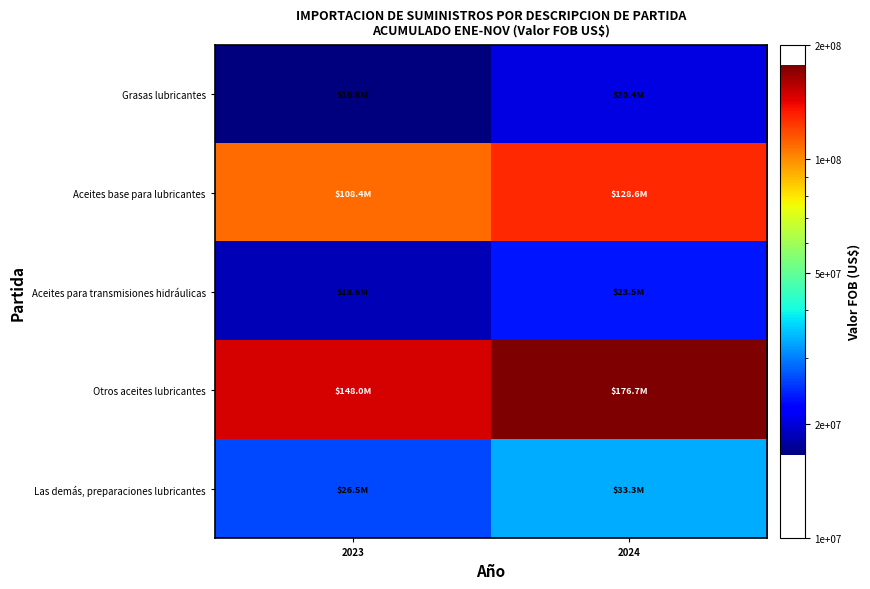

What is the total value across all series at 2024?

382545468.0